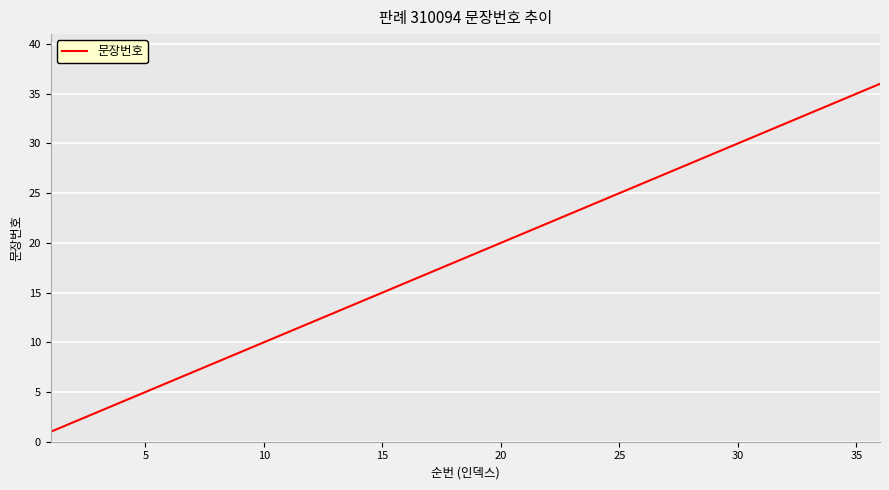

What is the difference between the maximum and minimum values?

35